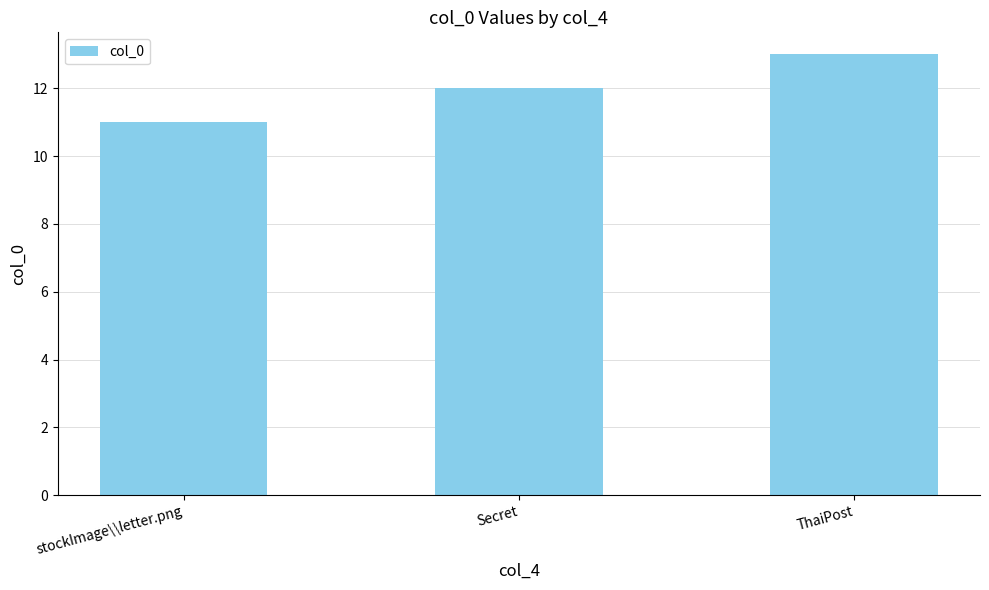

What is the value of the 1st bar from the left?

11